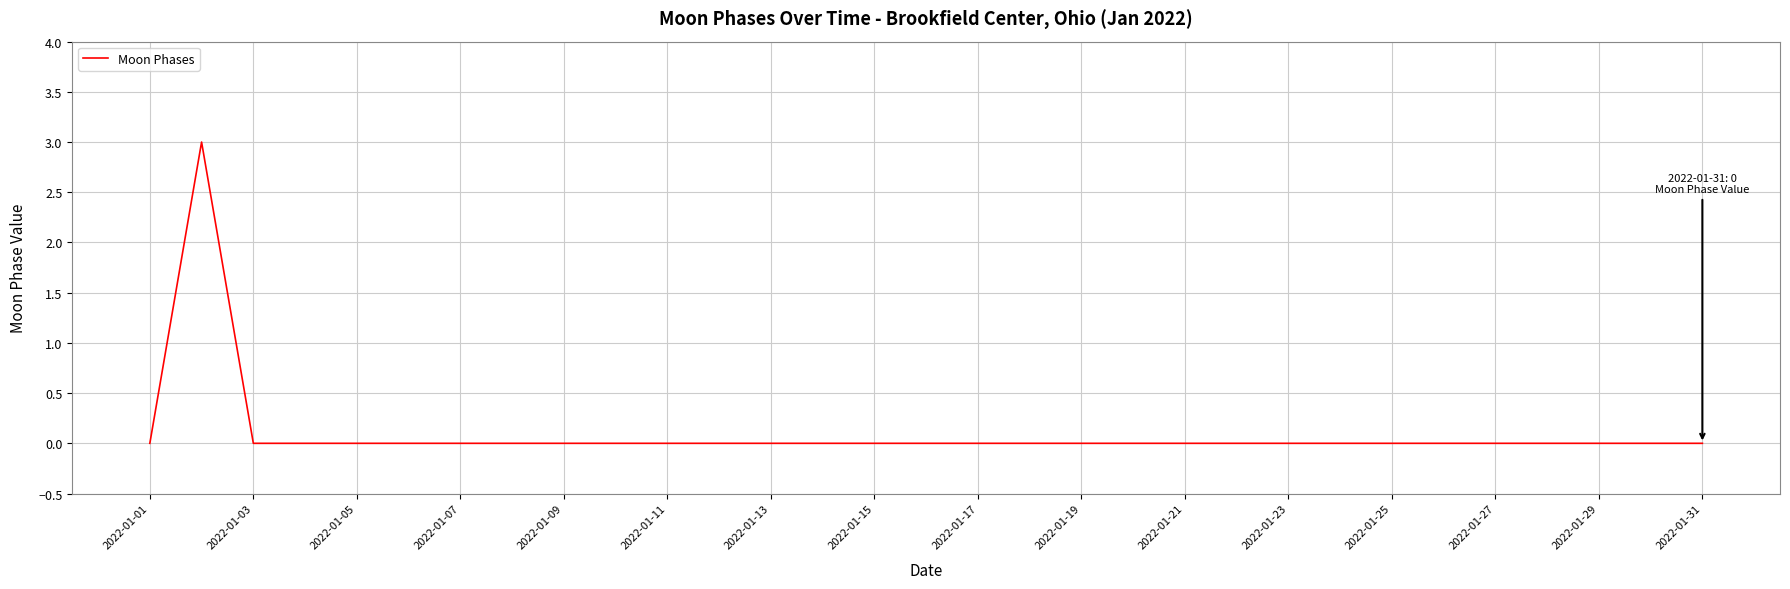

What is the greatest value displayed?

3